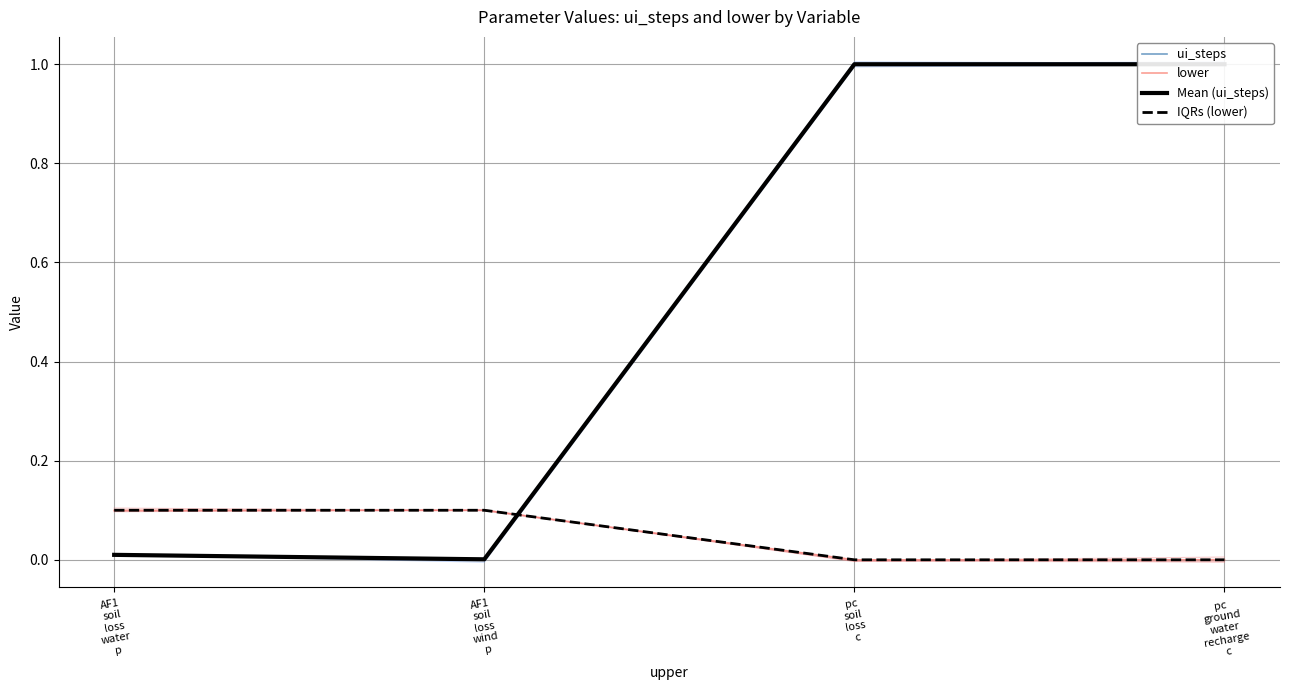

Does the chart have visible grid lines?

Yes